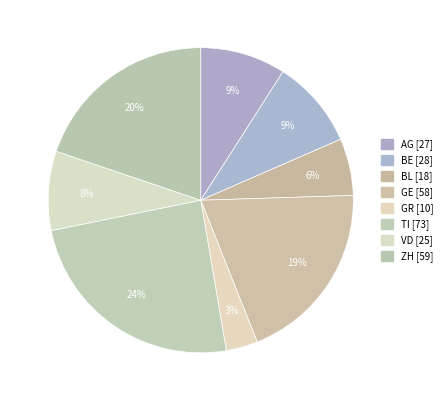

Is it true that VD is 2% of the pie?

False